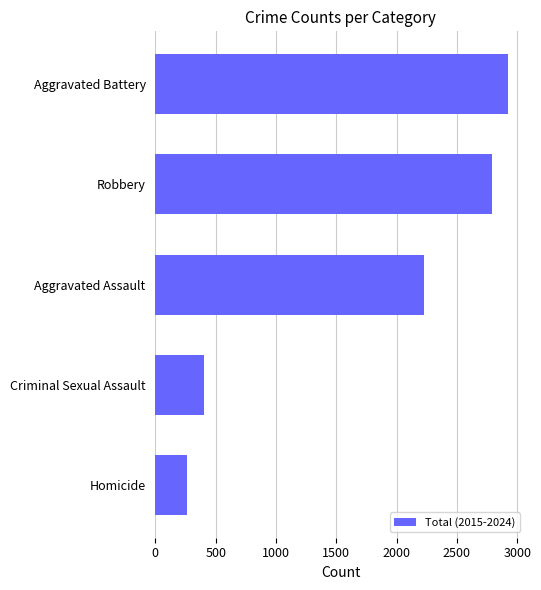

Reading bottom to top, what are all the values shown in this chart?

261	400	2227	2788	2923